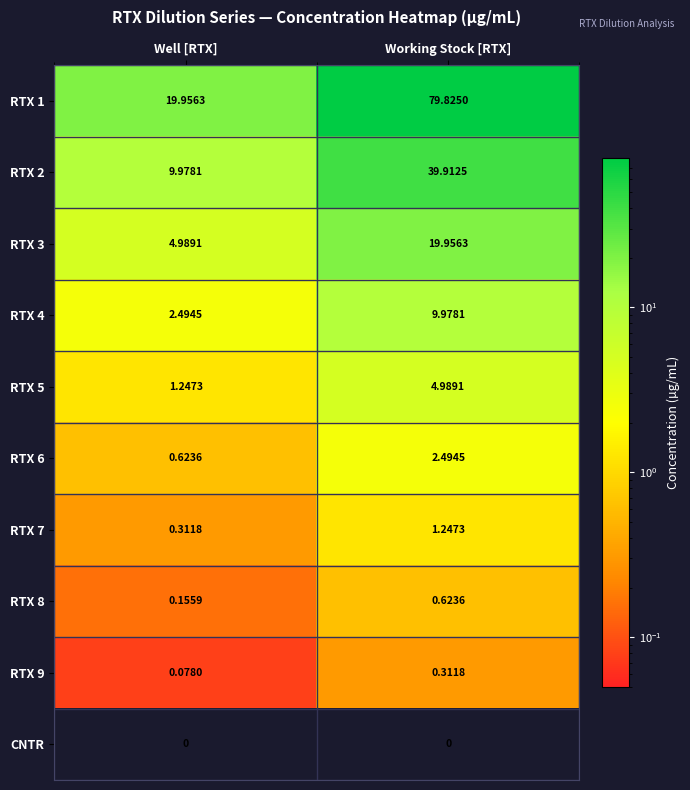

Where does the RTX 5 series first go above 4?

Working Stock [RTX]